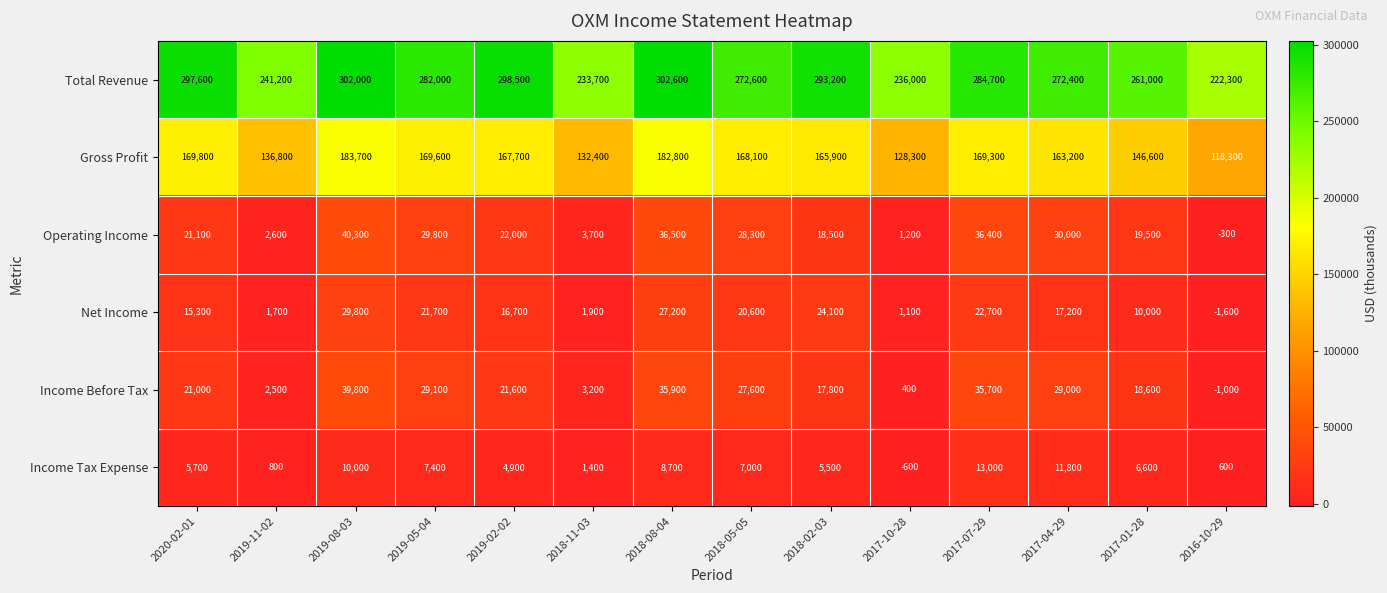

Is it true that Income Before Tax equals 6665 at 2019-05-04?

False